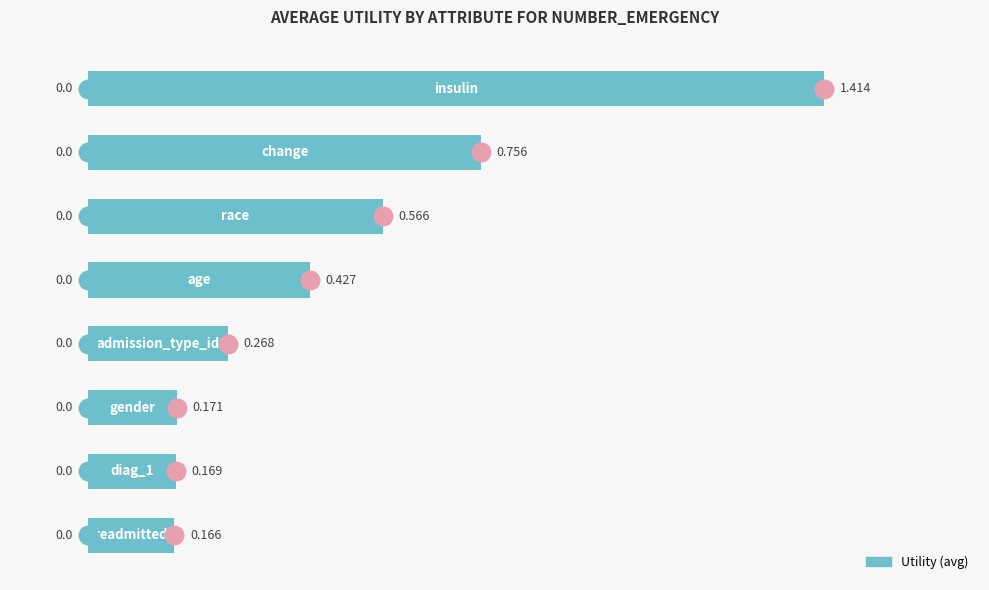

How many data points does each series have?

8